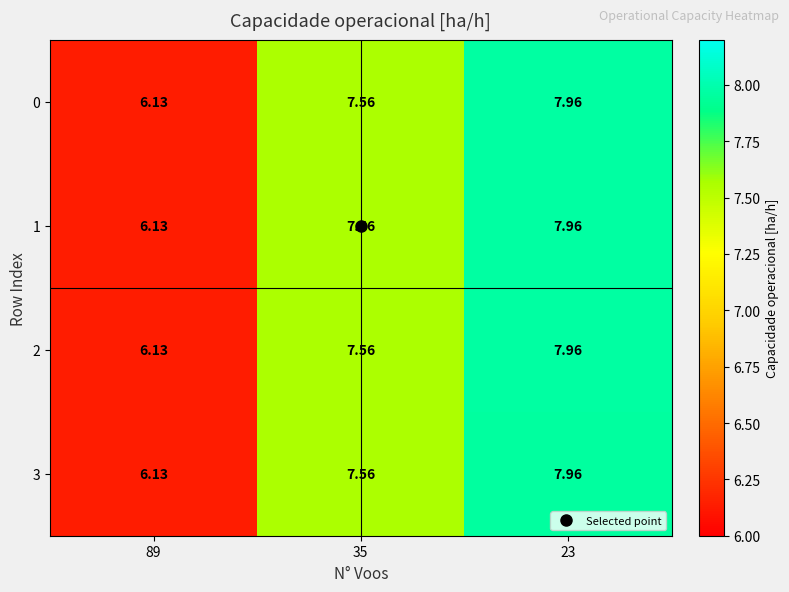

Is the value of 1 at 23 greater than the value of 0 at 35?

Yes